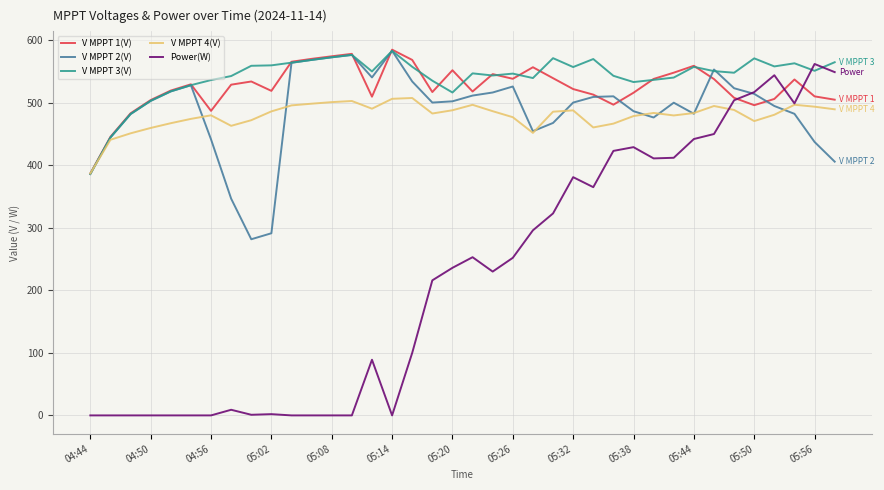

After their last crossing, which series has the higher values: Power(W) or V MPPT 4(V)?

Power(W)